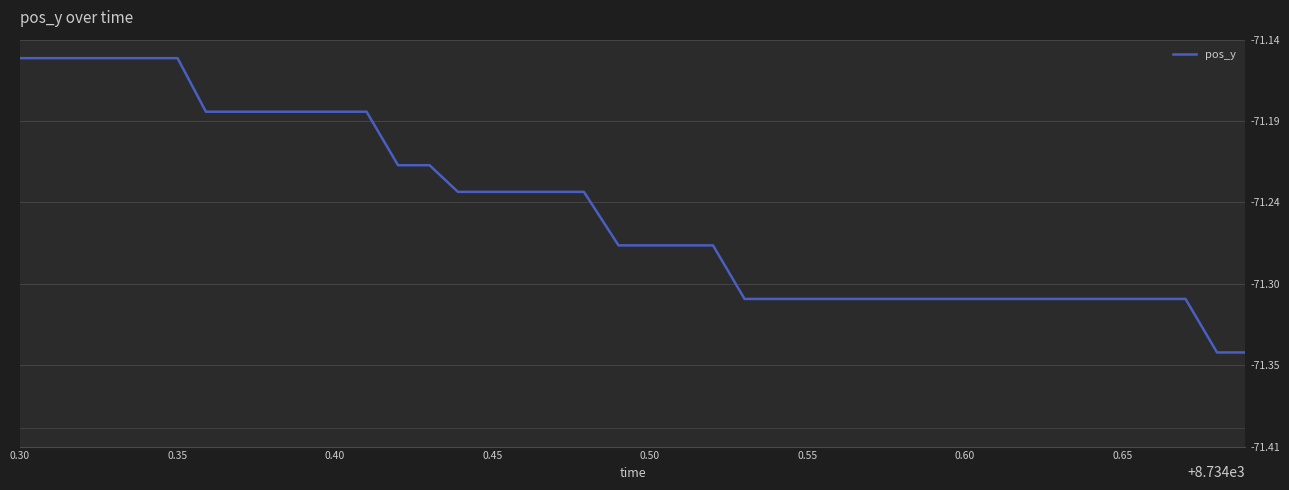

True or false: the data has more than 2 interior local peaks.

False